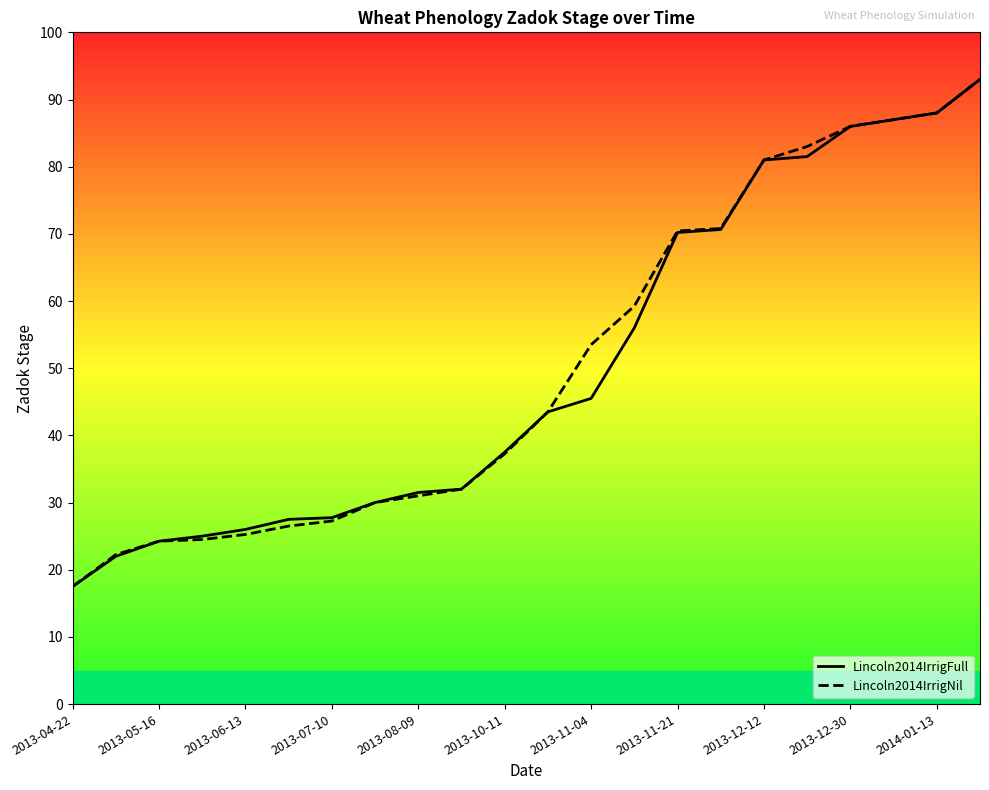

What are all the series names shown in the legend?

Lincoln2014IrrigFull, Lincoln2014IrrigNil